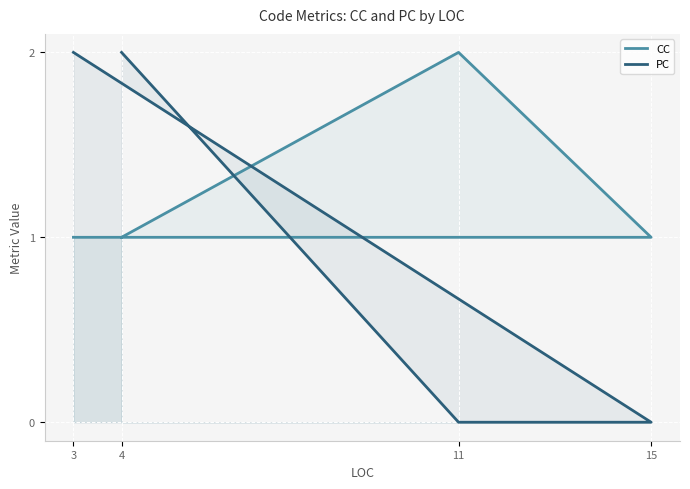

At which label is CC closest to 1?

4